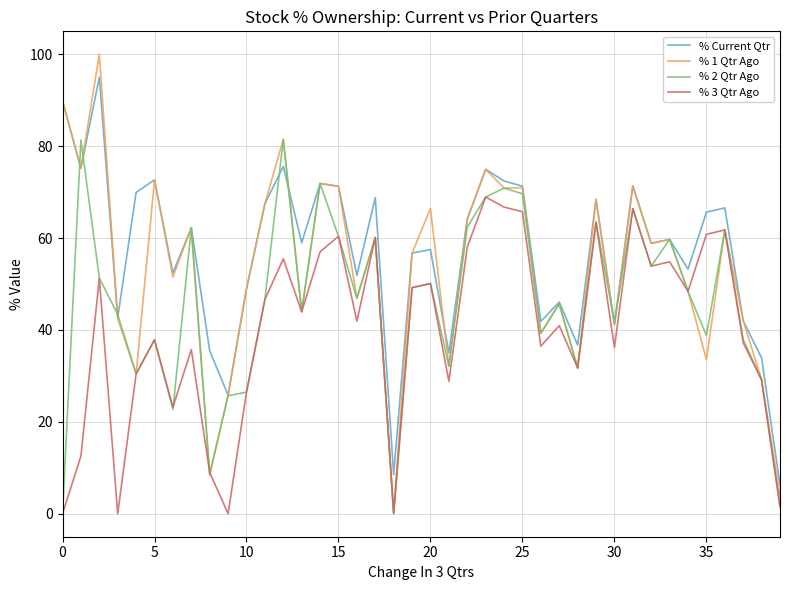

How many categories are shown in the chart?

40